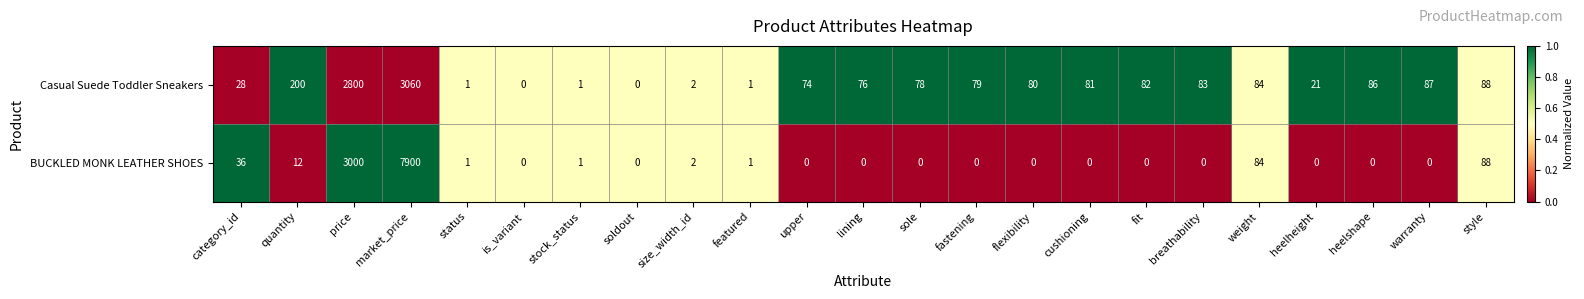

Rank the series by their average value, from highest to lowest.

BUCKLED MONK LEATHER SHOES, Casual Suede Toddler Sneakers